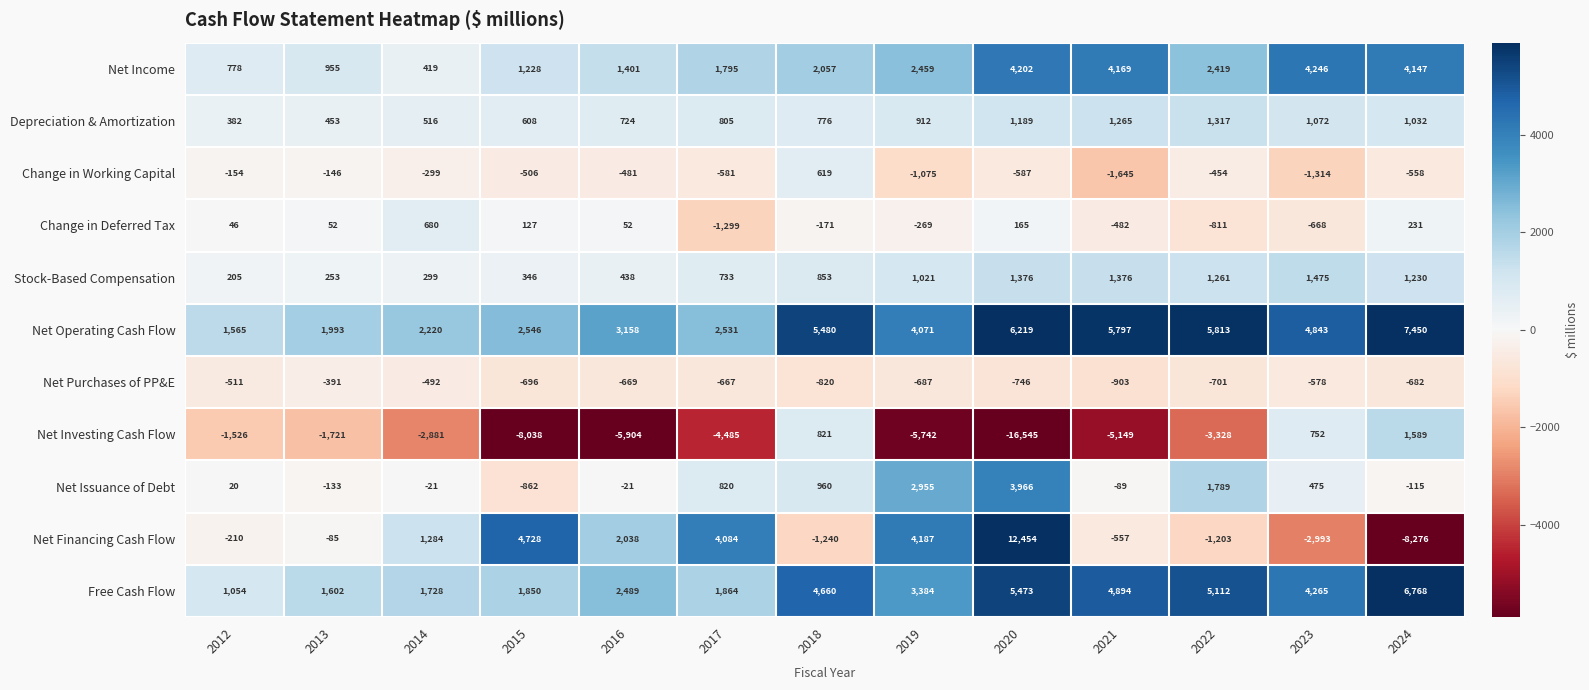

What is the sum of all Change in Working Capital values?

-7181